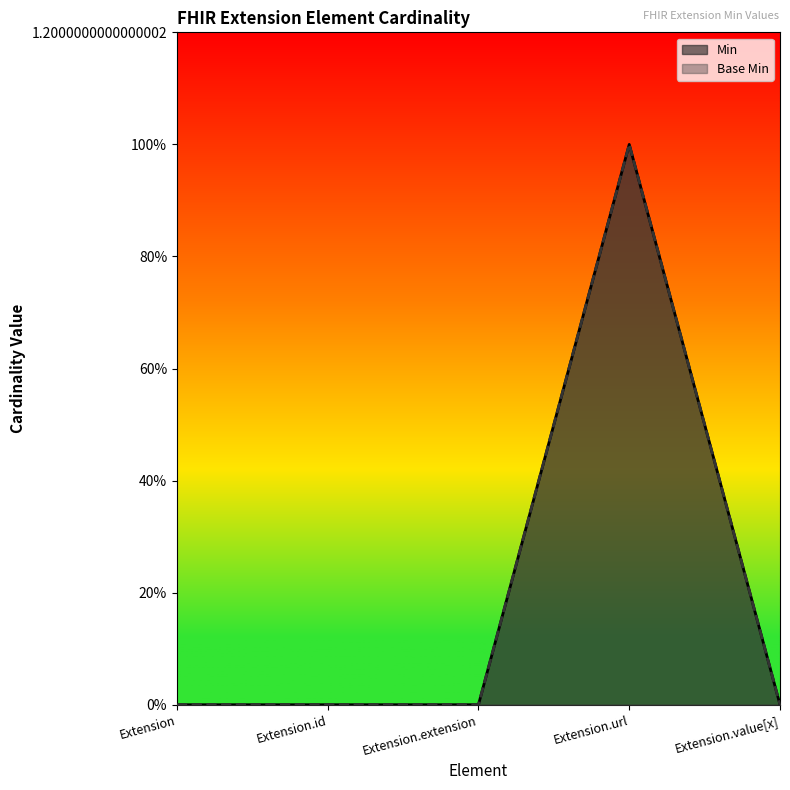

What is the sum of all Base Min values?

1